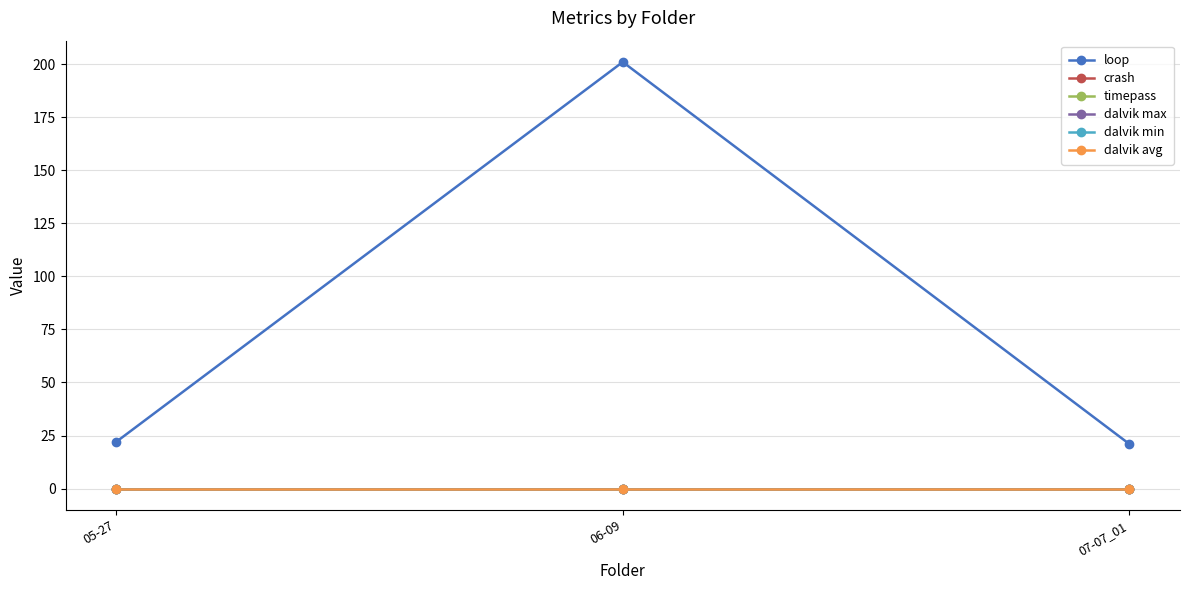

Is it true that timepass equals 0 at 05-27?

True